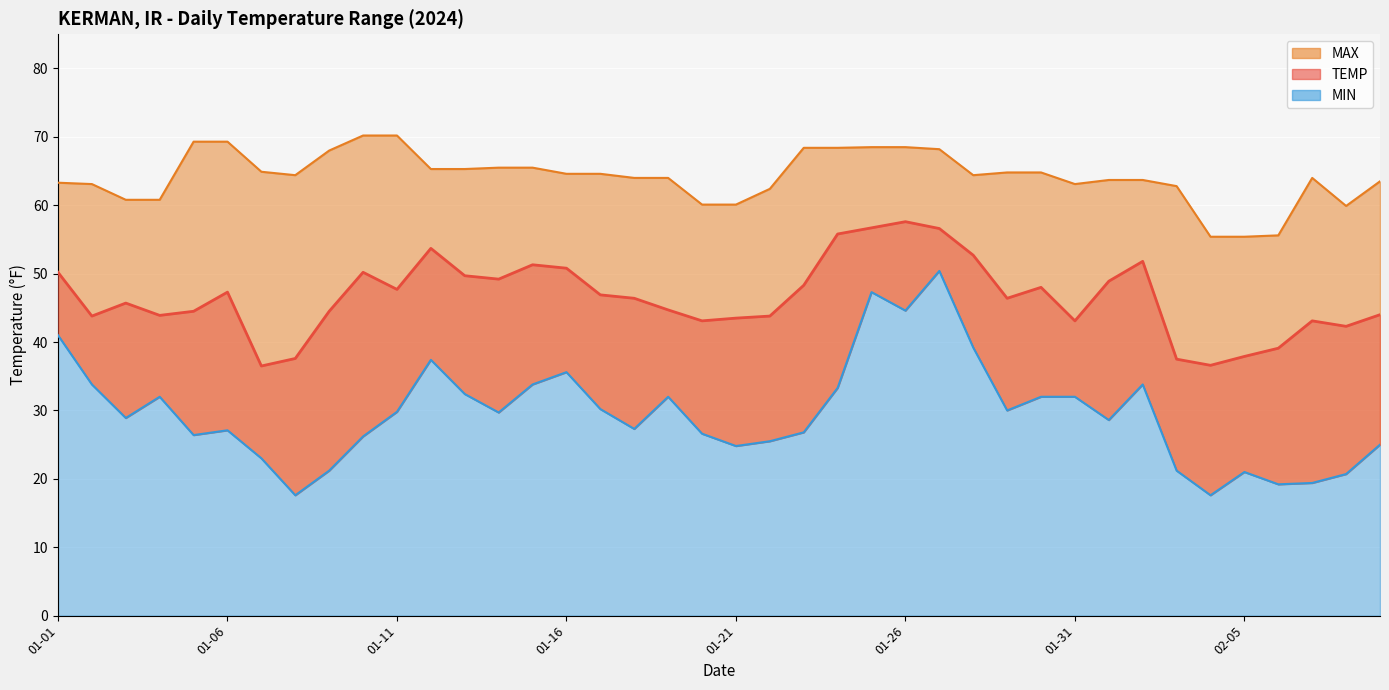

What position from the right is 2024-01-18?

23